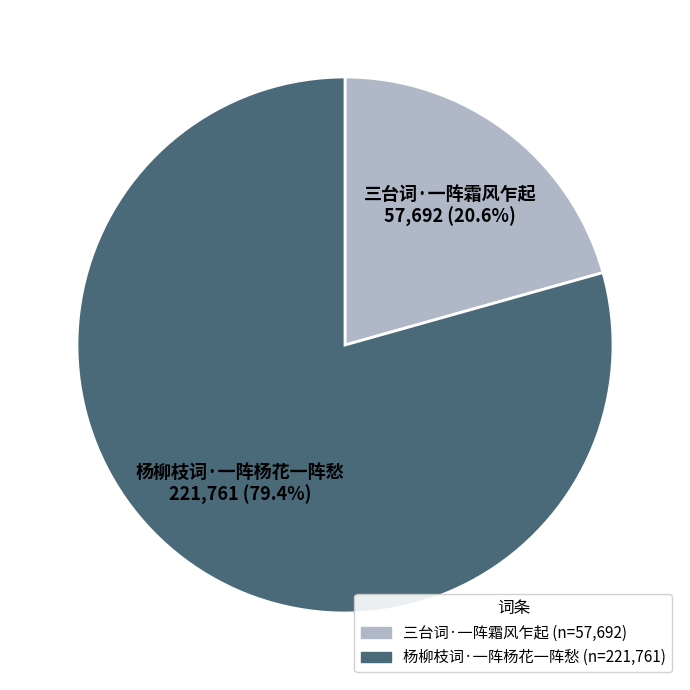

Which slice is the largest?

杨柳枝词·一阵杨花一阵愁